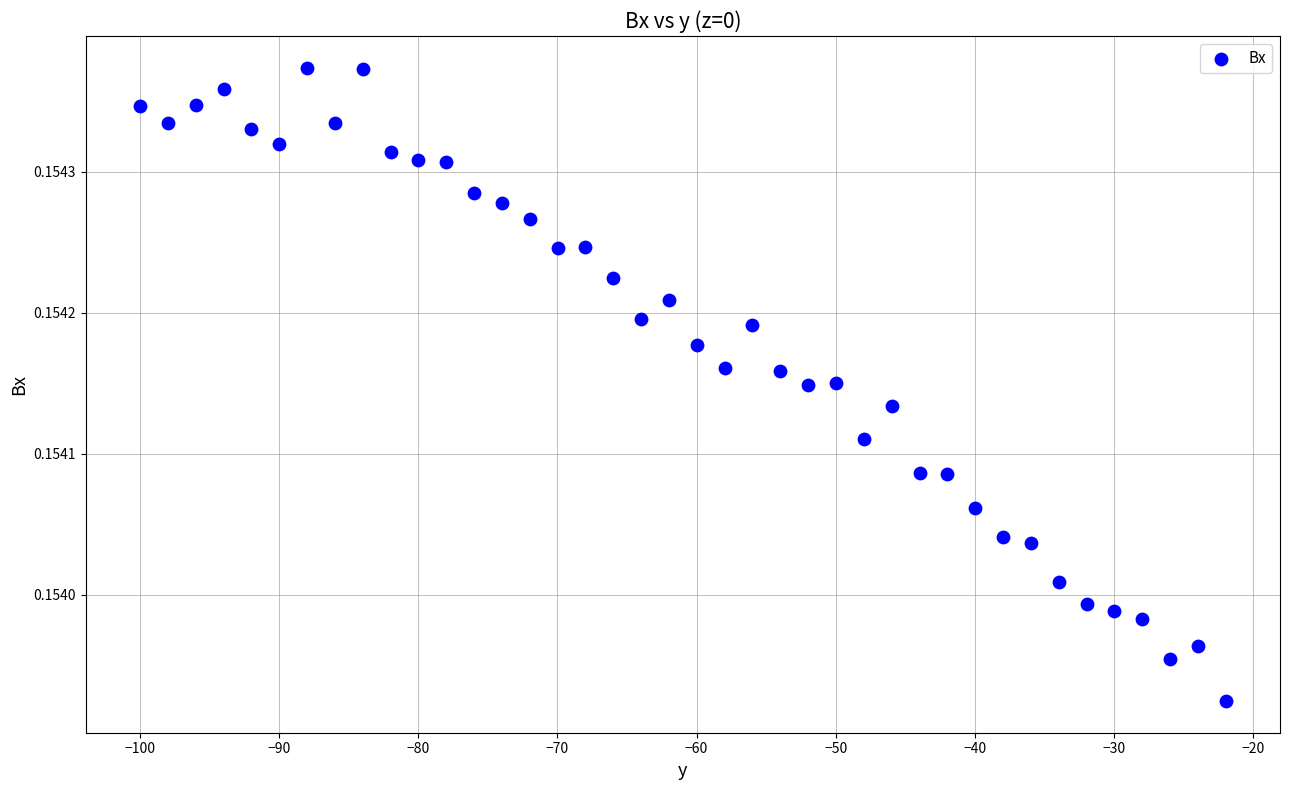

What is the range of X values (max minus min)?

78.0